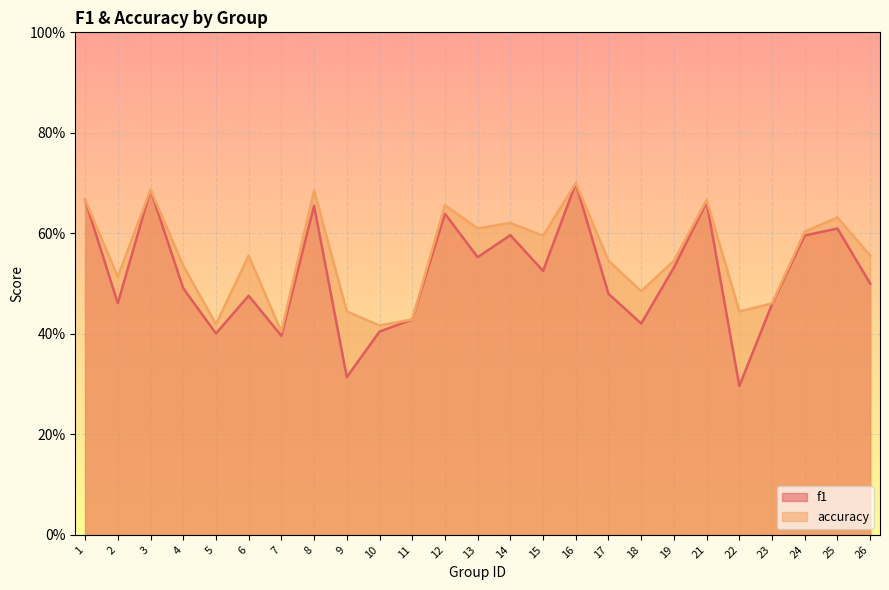

What is the average value of the f1 series?

0.5